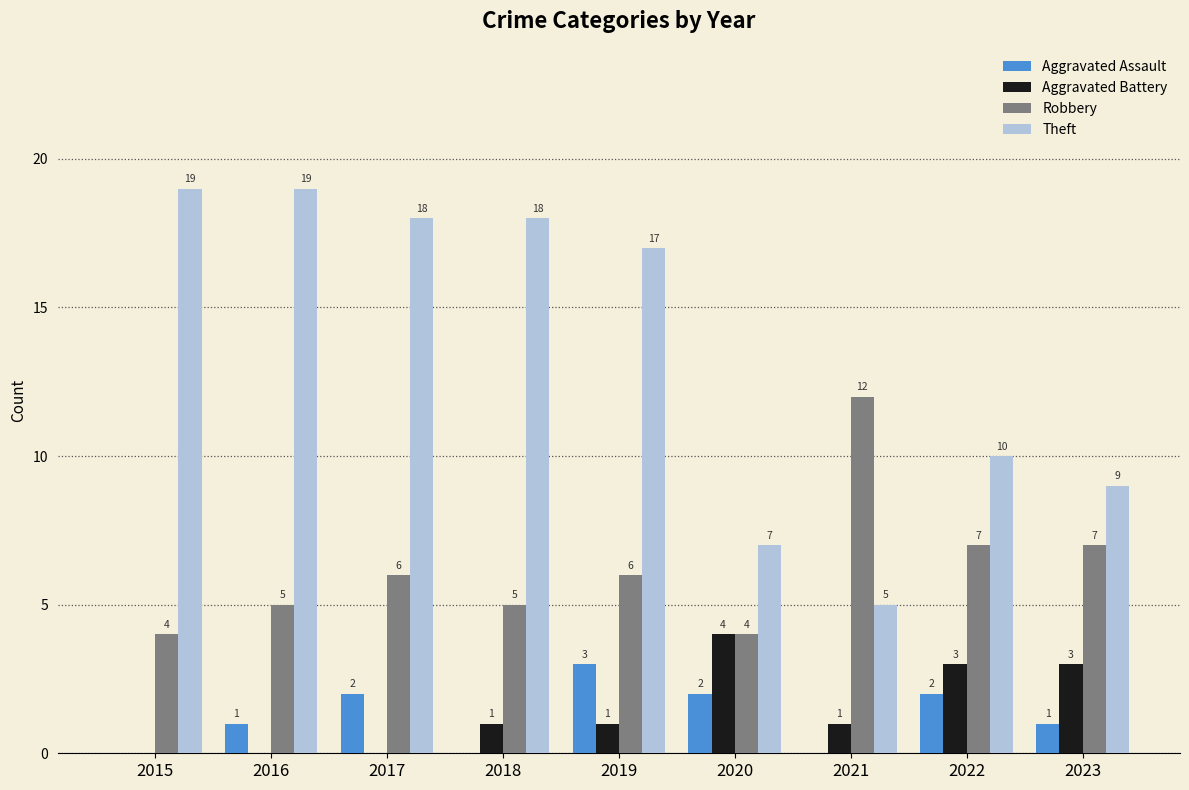

Count the number of categories in the chart.

9